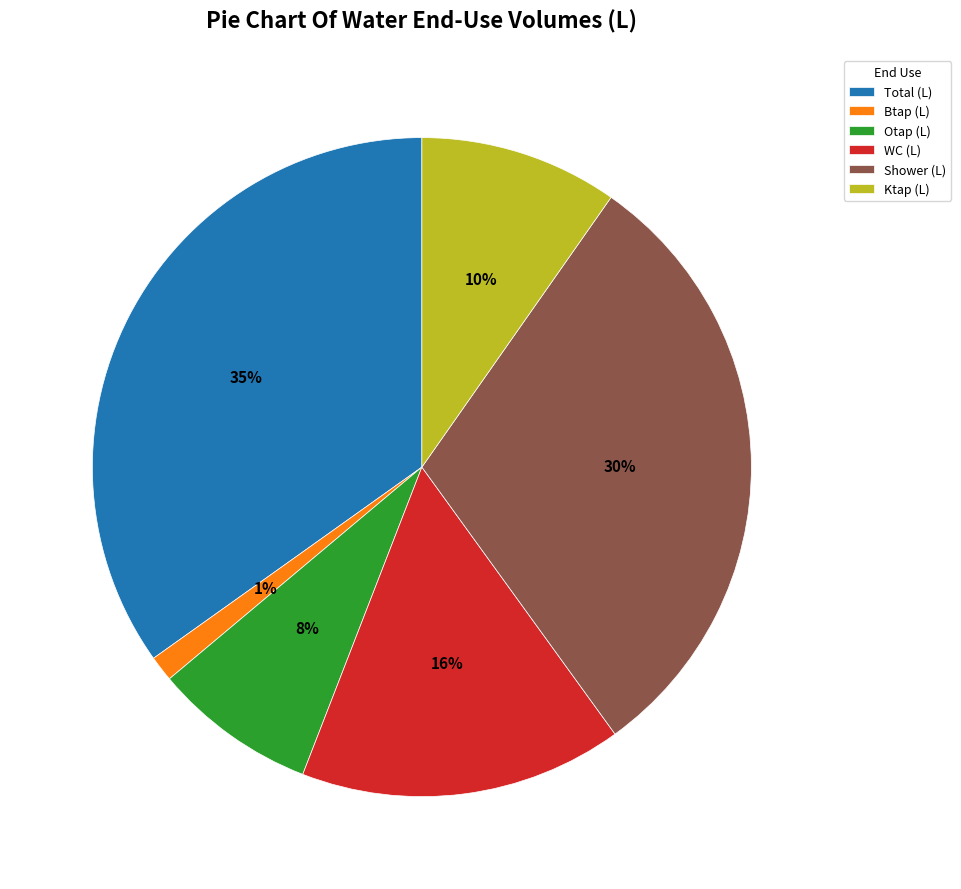

Which slice is the smallest?

Btap (L)